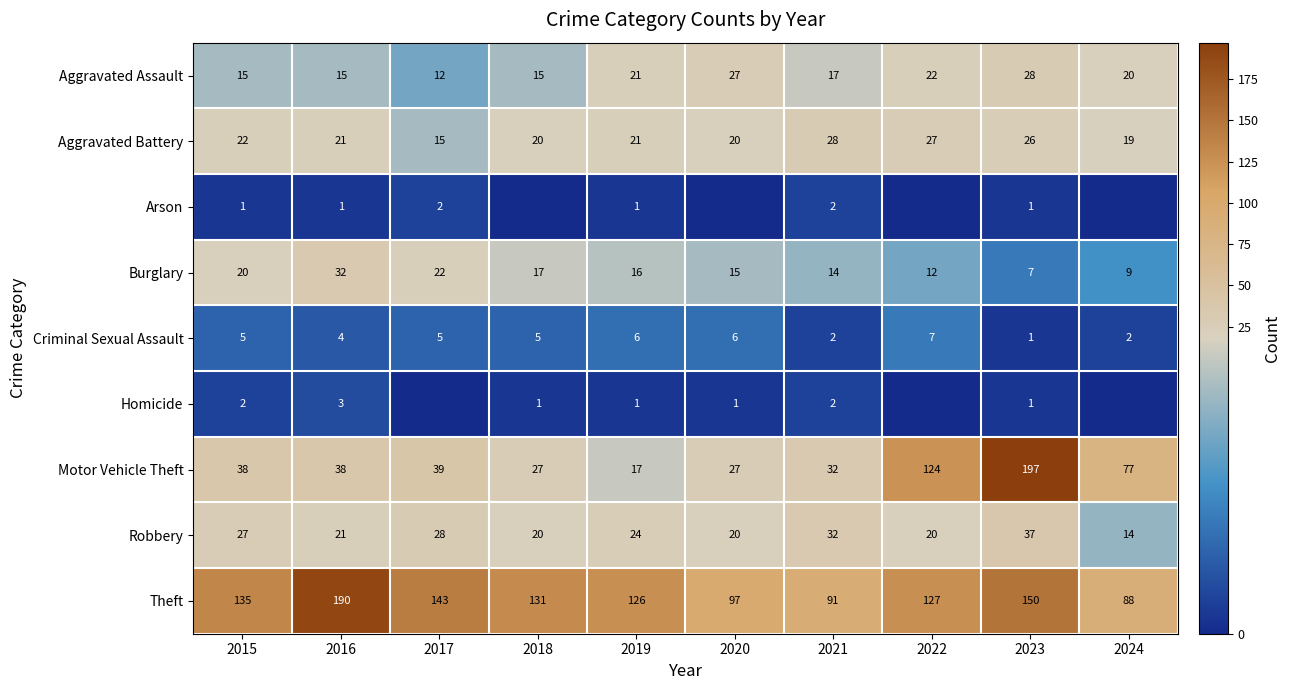

The value of Motor Vehicle Theft at 2020 is 13. True or false?

False